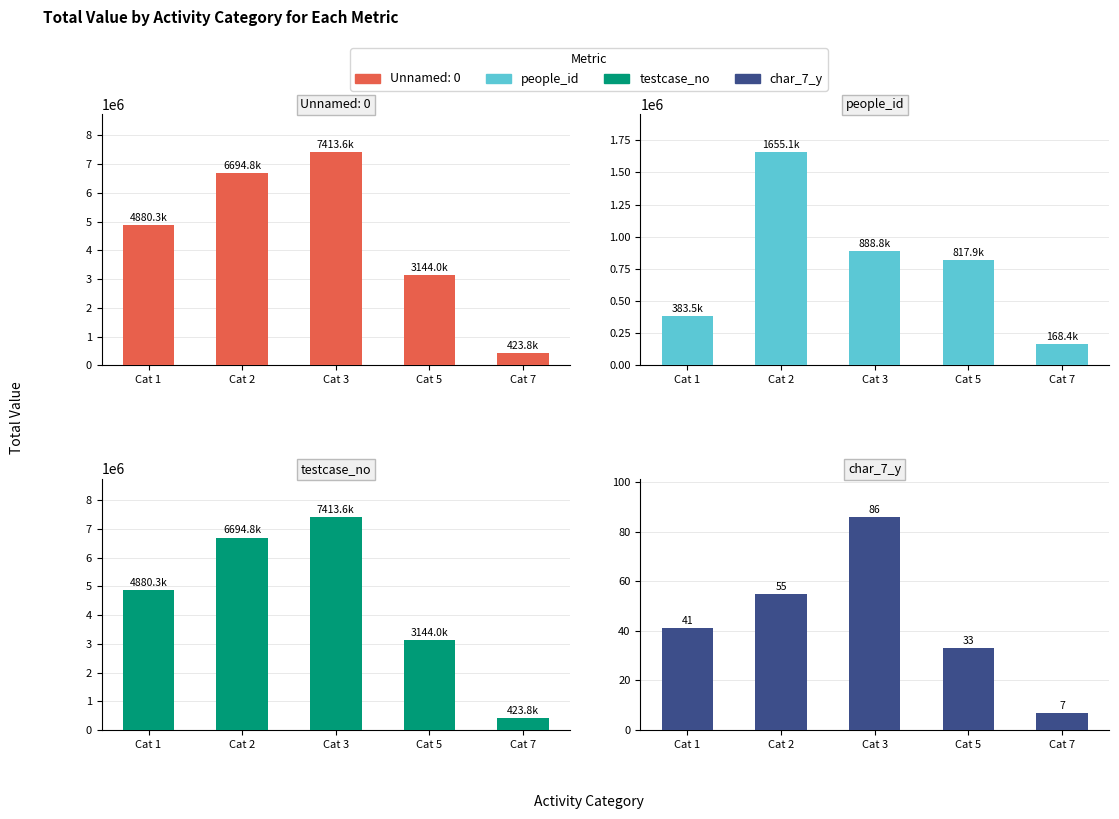

What is the difference between the maximum and second lowest values in the testcase_no series?

4269549